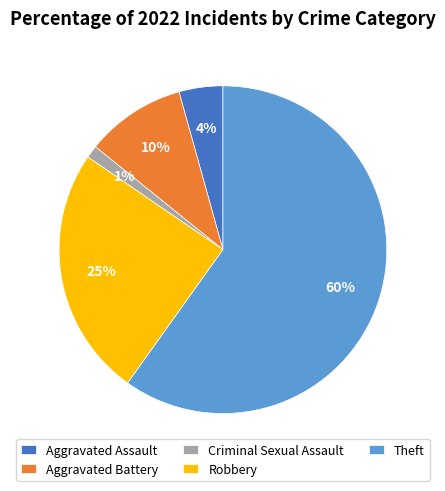

What is the smallest slice in the pie chart?

Criminal Sexual Assault